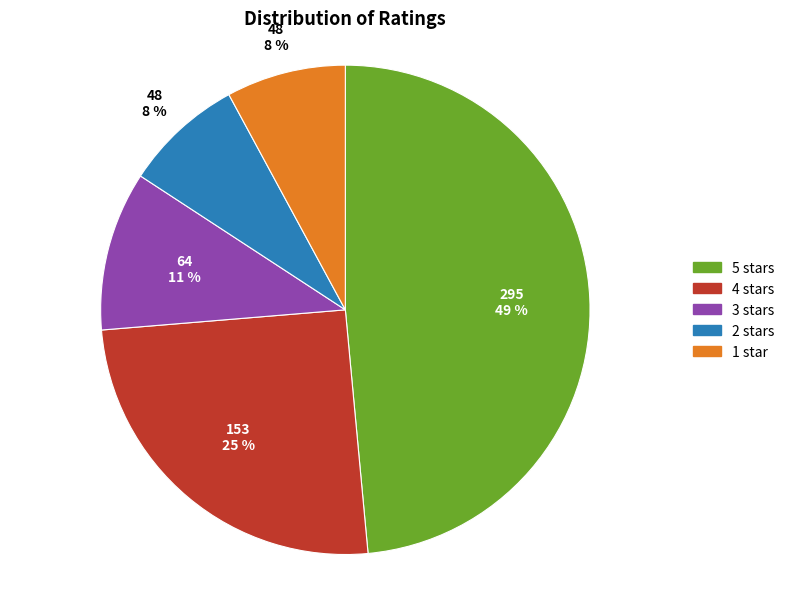

Does any single category account for the majority?

No